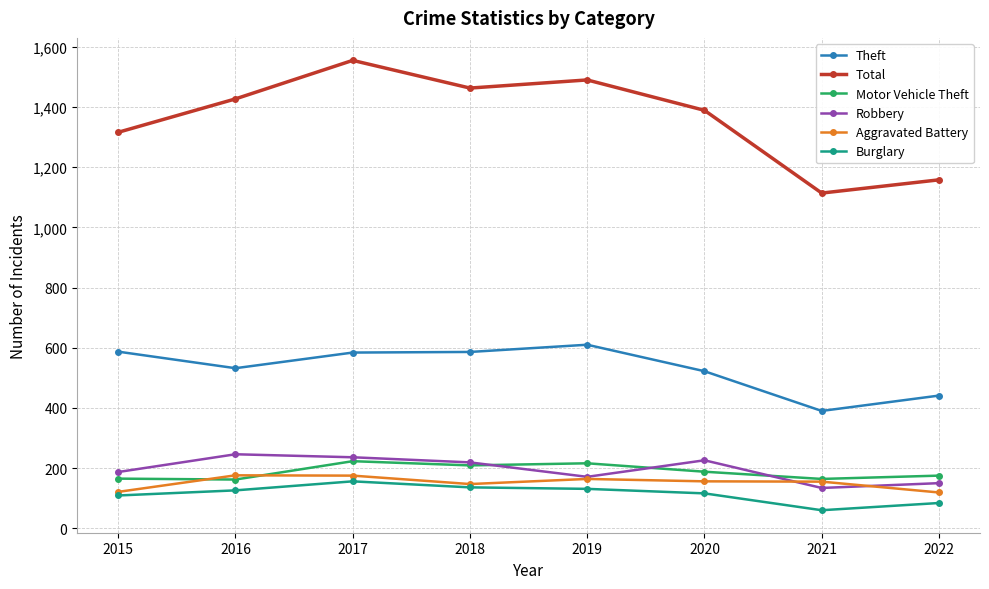

Does the chart display data point markers on the line(s)?

Yes